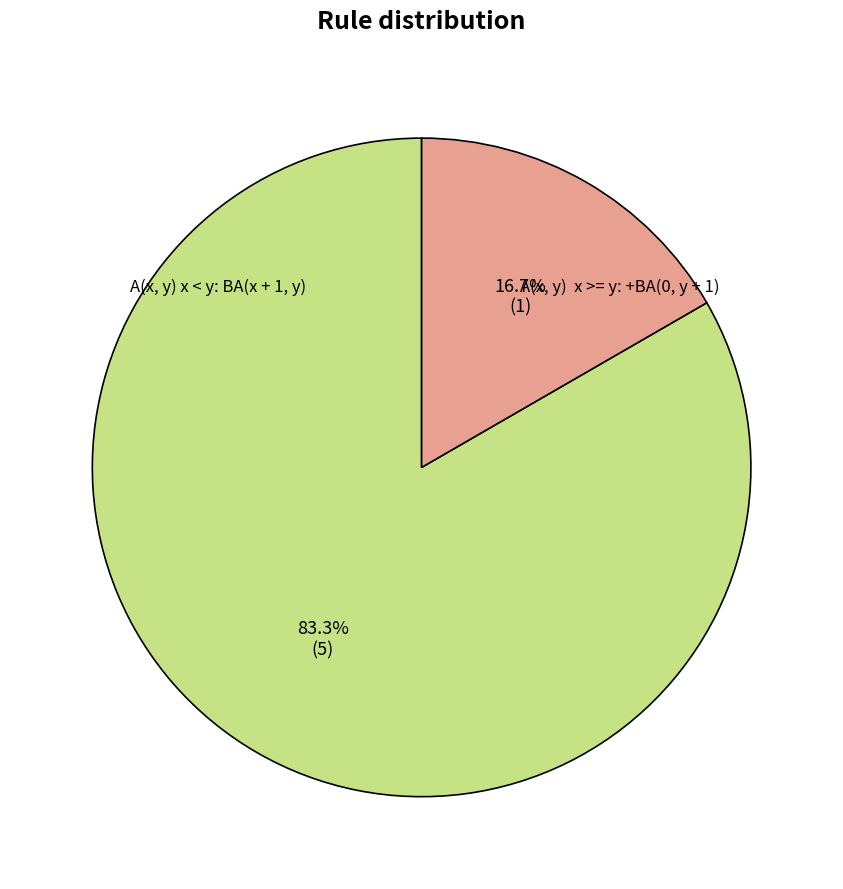

The A(x, y) x < y: BA(x + 1, y) slice represents 69% of the pie. True or false?

False